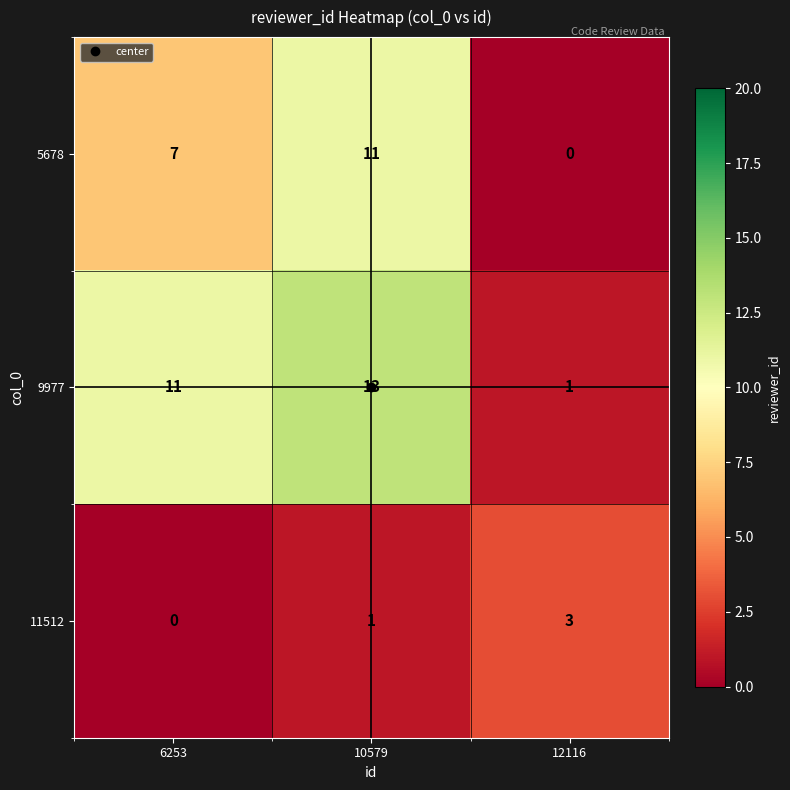

At which label is 11512 closest to 1?

10579